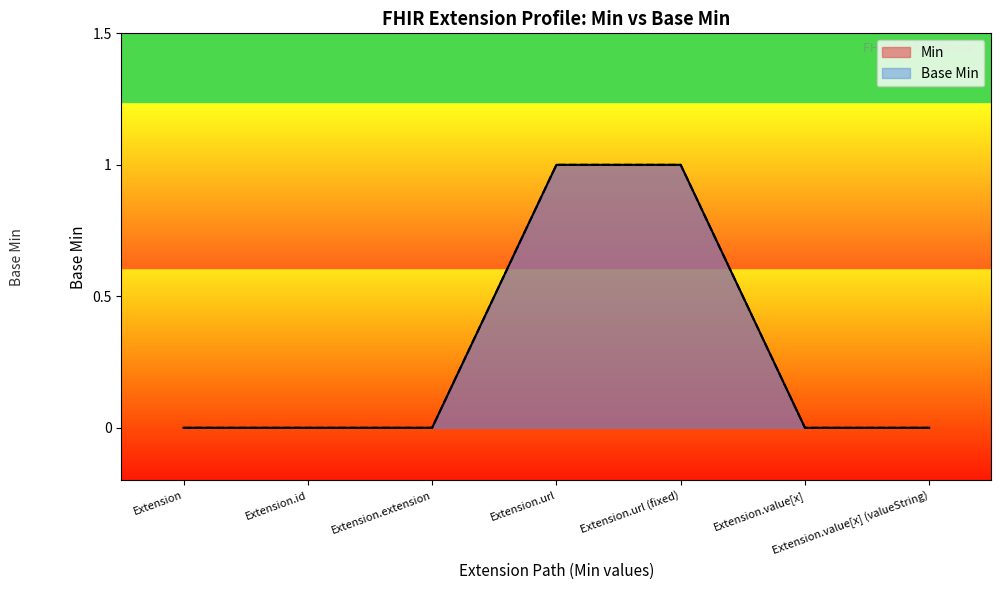

How many Base Min values are between 0 and 1?

7